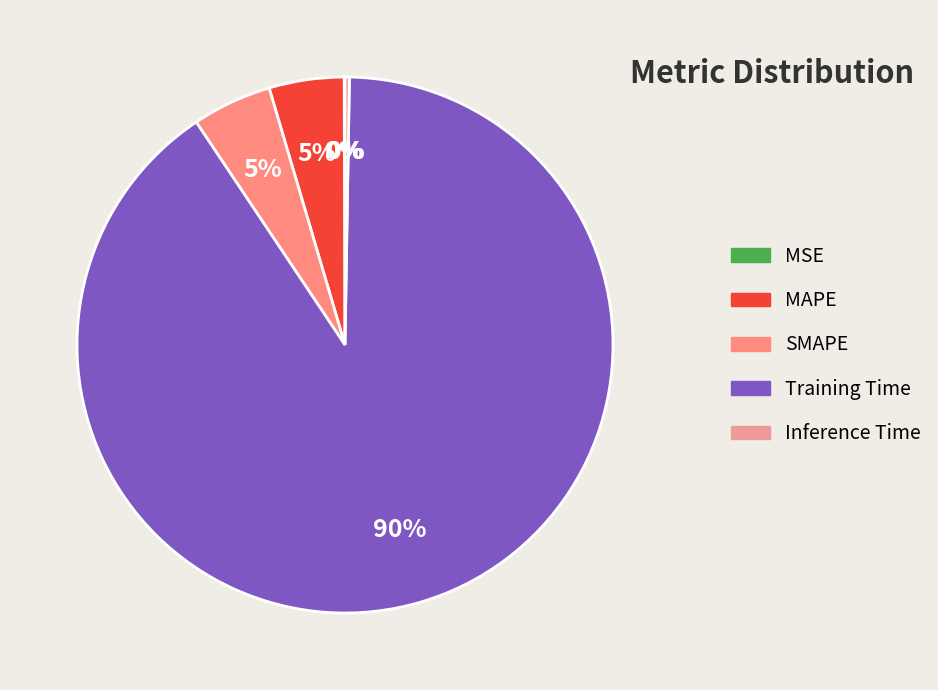

Between SMAPE and MAPE, which is larger?

SMAPE